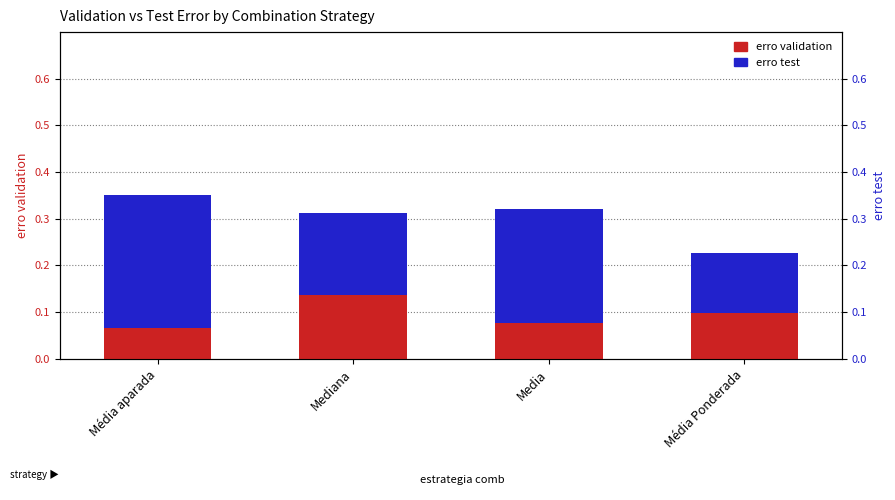

How many distinct data groups are displayed?

2